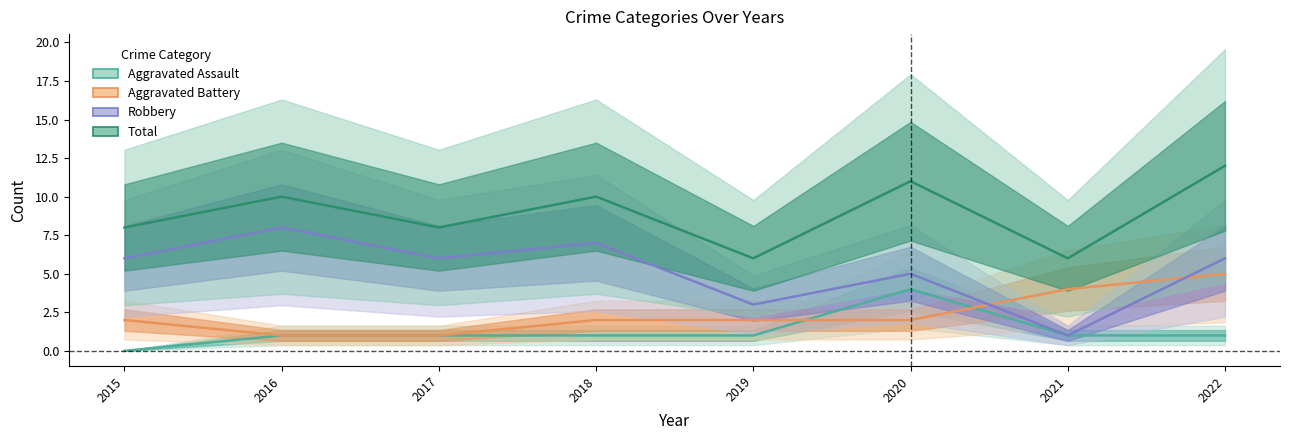

At which label is Total closest to 9?

2015